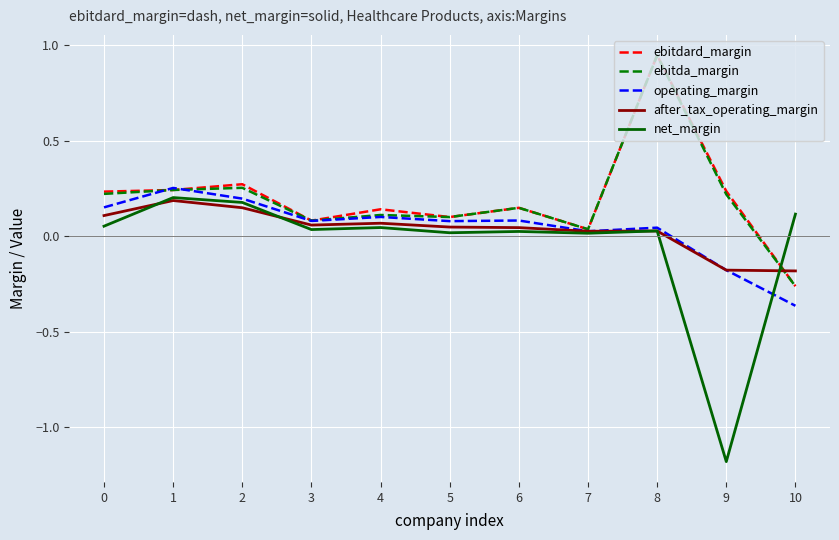

What is the total value across all series at 2?

1.0